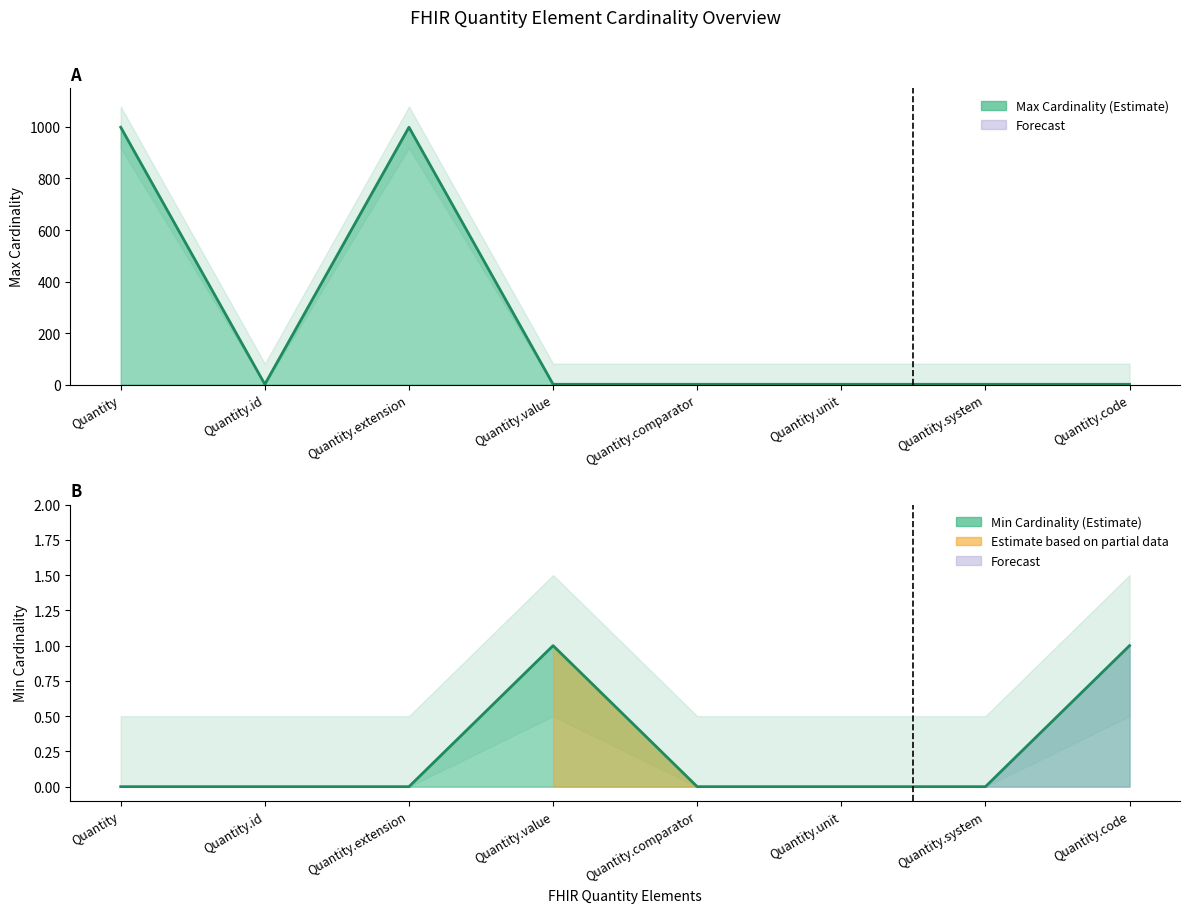

True or false: Min Cardinality and Max Cardinality cross at least once.

False